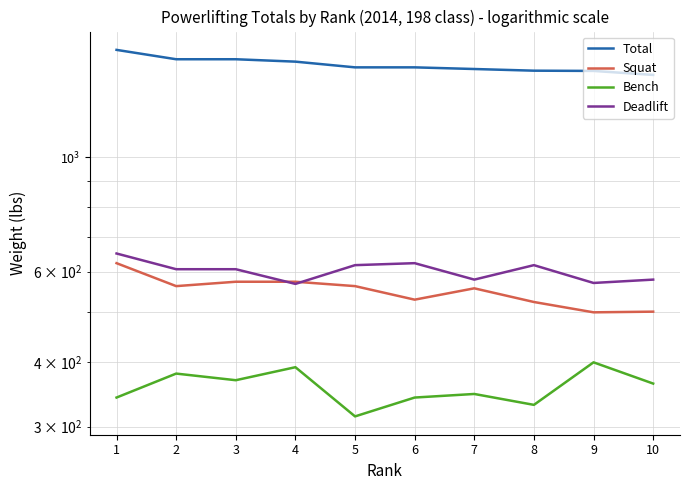

Is the value of Deadlift at 8 greater than the value of Total at 4?

No